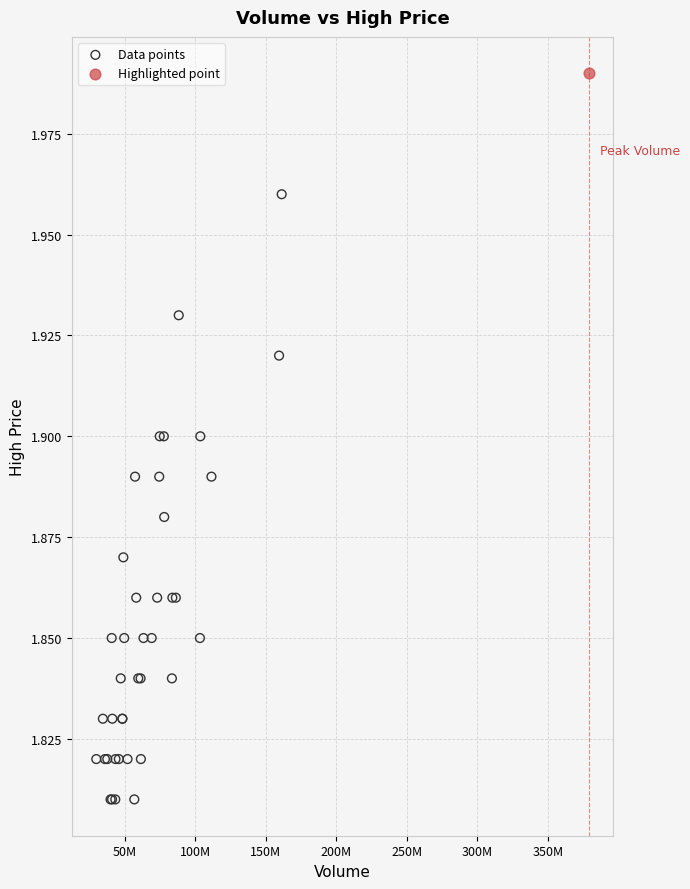

What are all the series names shown in the legend?

Data points, Highlighted point